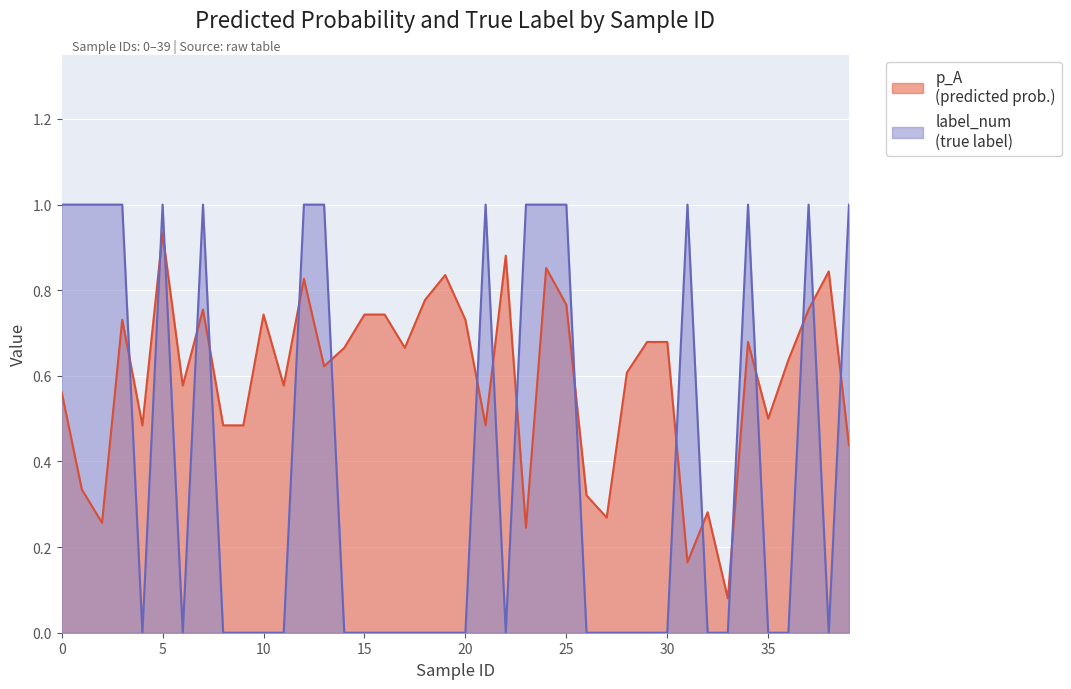

Where is the first local minimum for p_A?

2